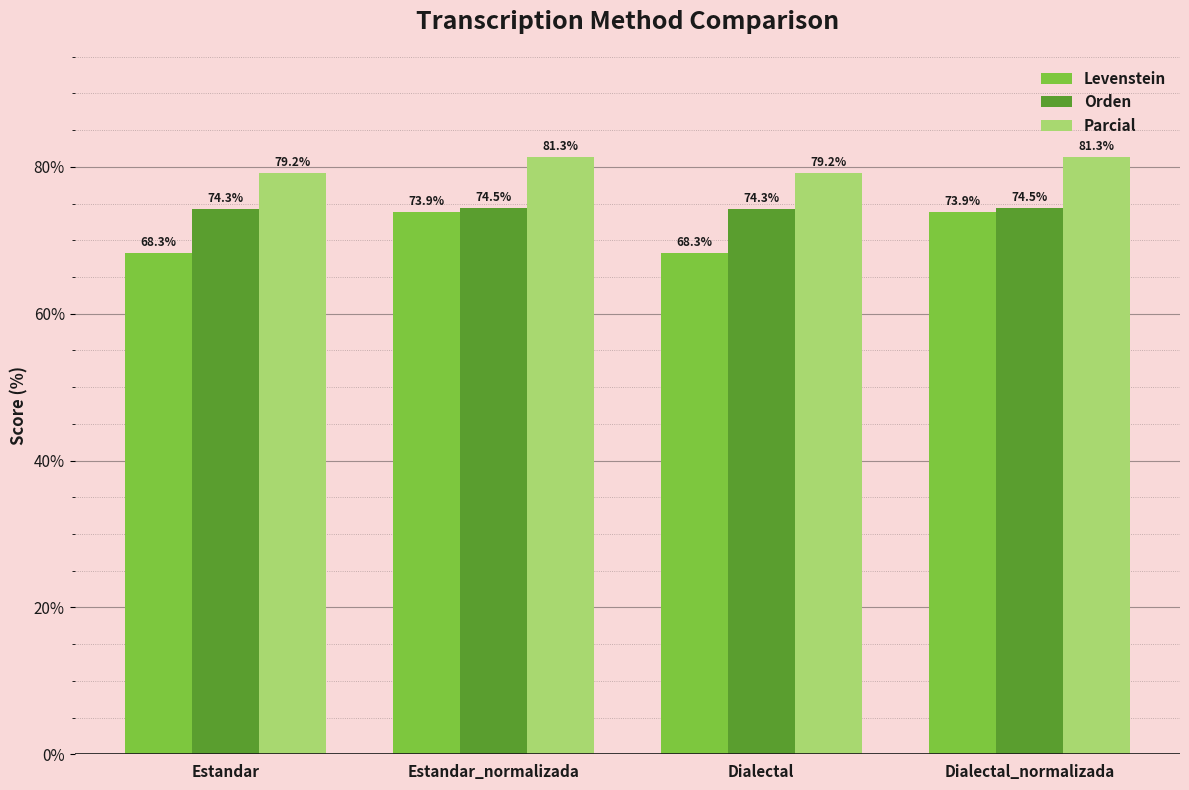

At Dialectal_normalizada, list the series in order from smallest to largest.

Levenstein, Orden, Parcial